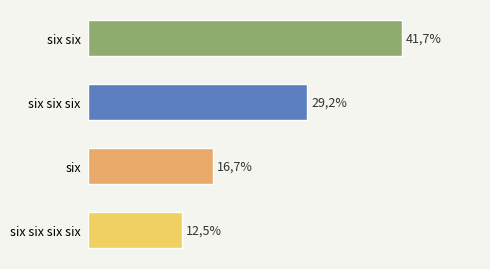

Are the bars grouped side by side (vs. stacked)?

No